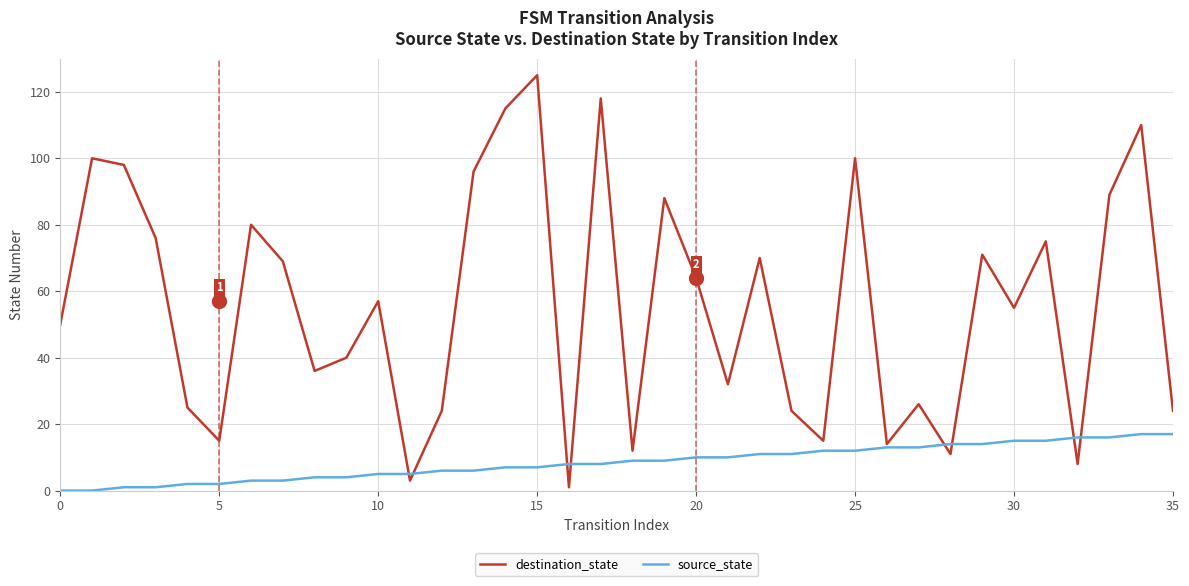

What is the difference between the second highest and second lowest values in the source_state series?

17